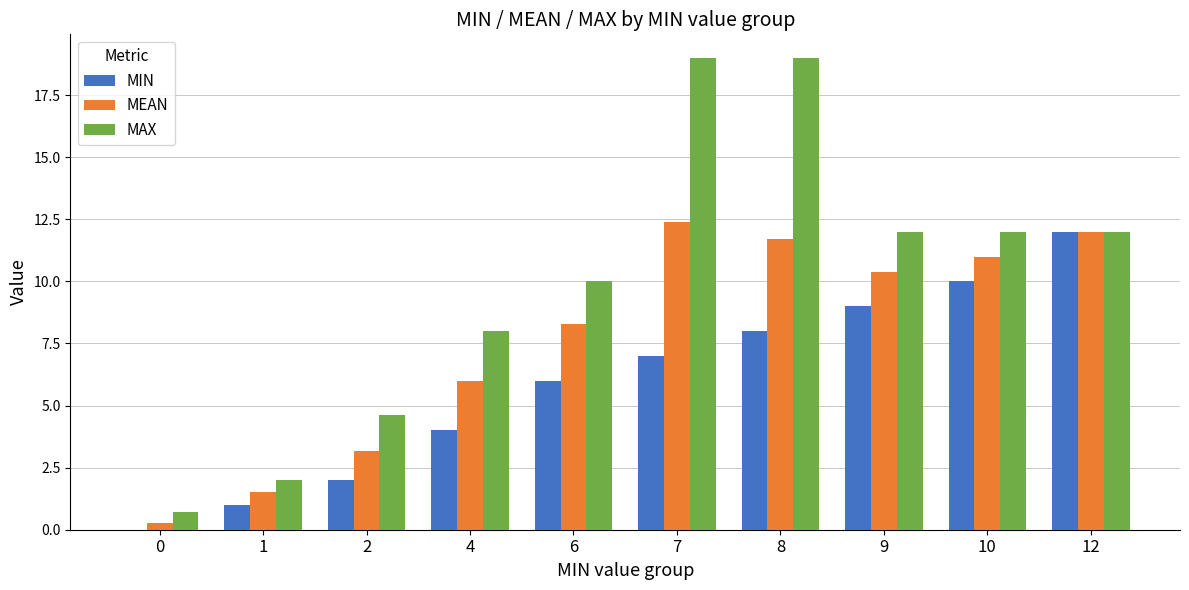

How many values in MIN are above zero?

9